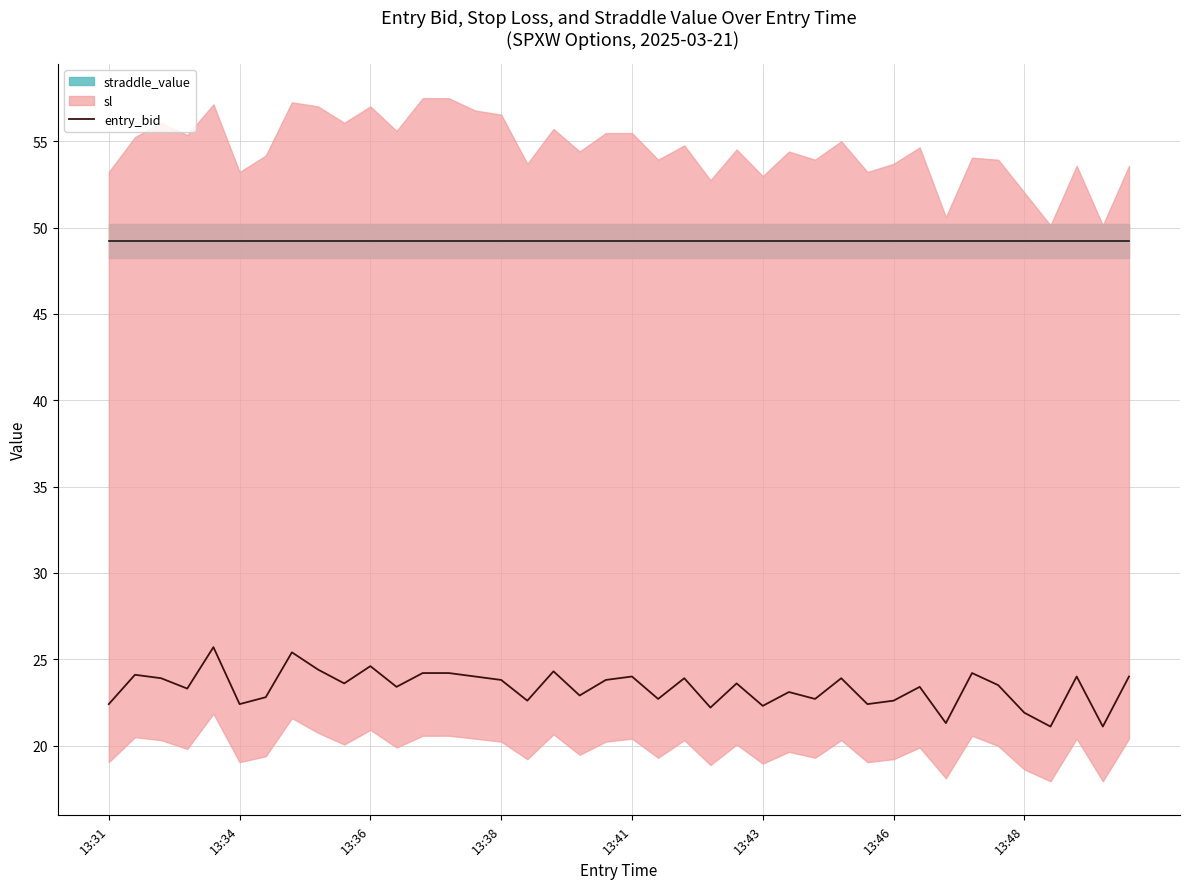

What is the difference between the second highest and minimum values?

4.3